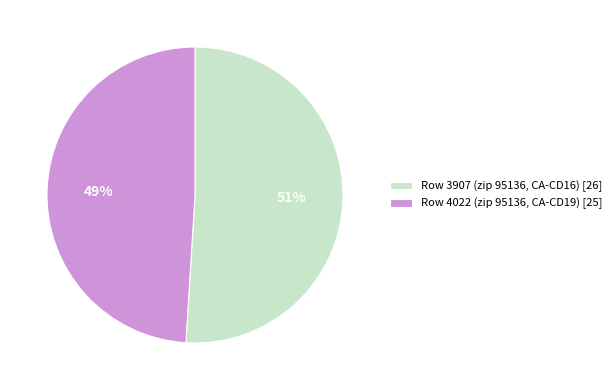

Do Row 4022 (zip 95136, CA-CD19) and Row 3907 (zip 95136, CA-CD16) together represent more than half of the pie?

Yes